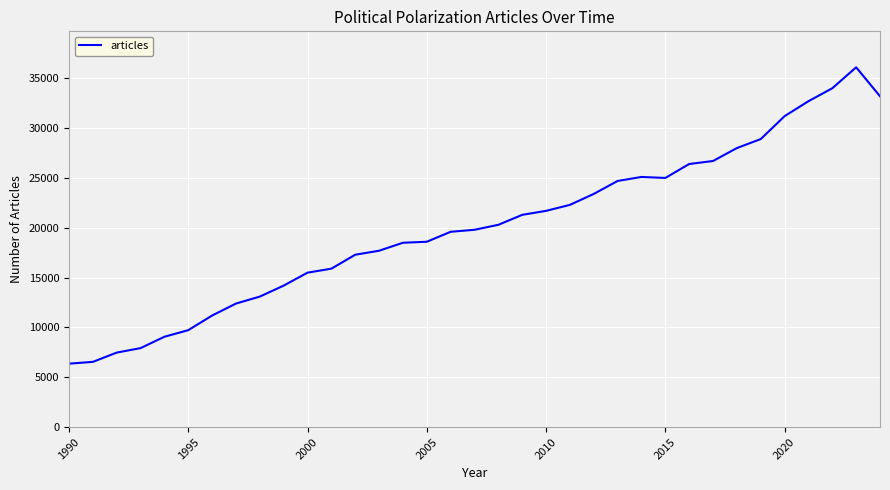

What is the difference between the maximum and minimum values?

29730